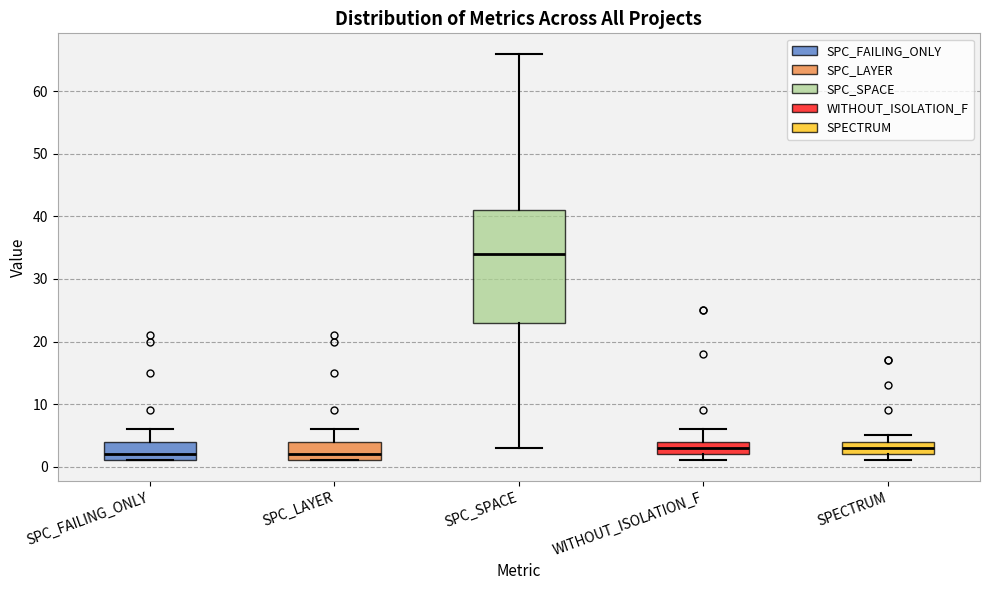

Which box is the tallest, from its lower edge to its upper edge?

SPC_SPACE